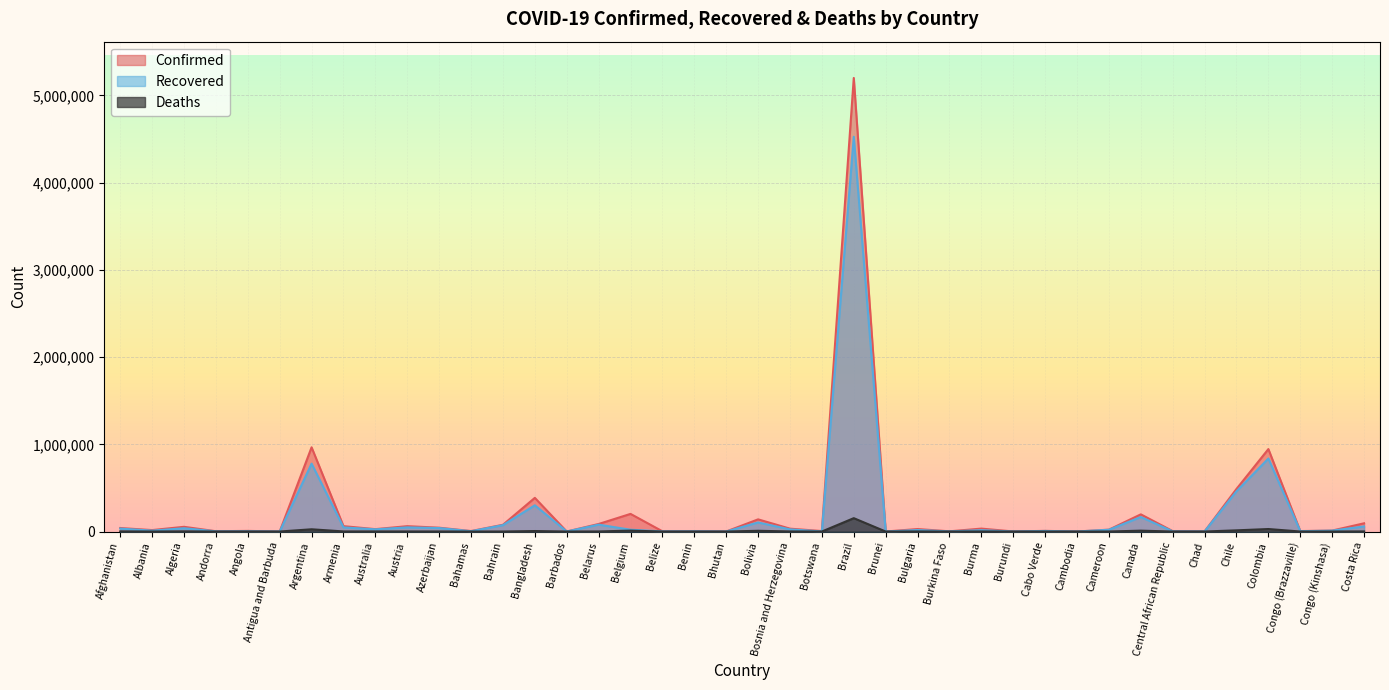

True or false: Deaths and Confirmed cross at least once.

False